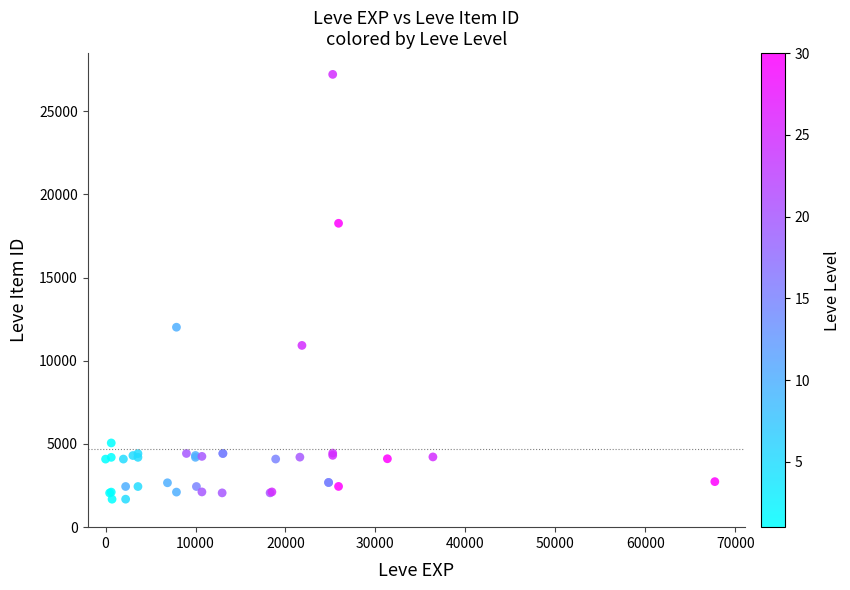

What Y value in the scatter plot is closest to 14448?

12018